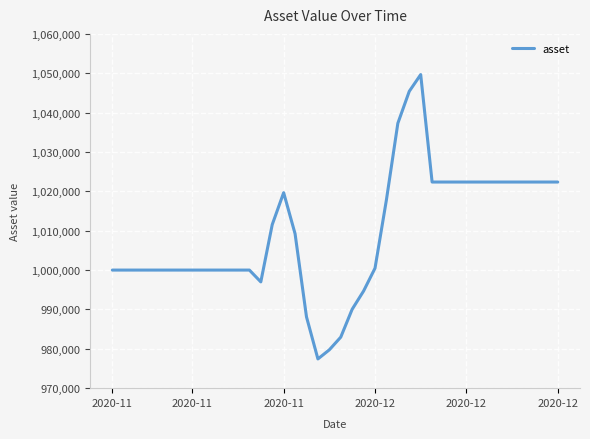

What is the difference between the maximum and minimum values?

72236